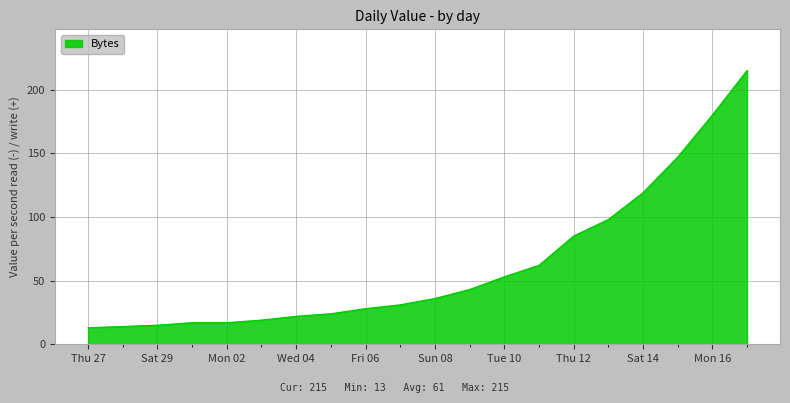

What is the smallest value displayed?

13